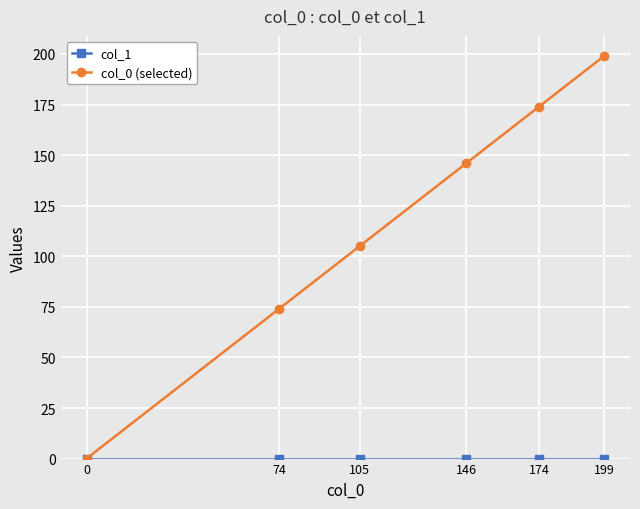

What is the sum of all col_0 (selected) values?

698